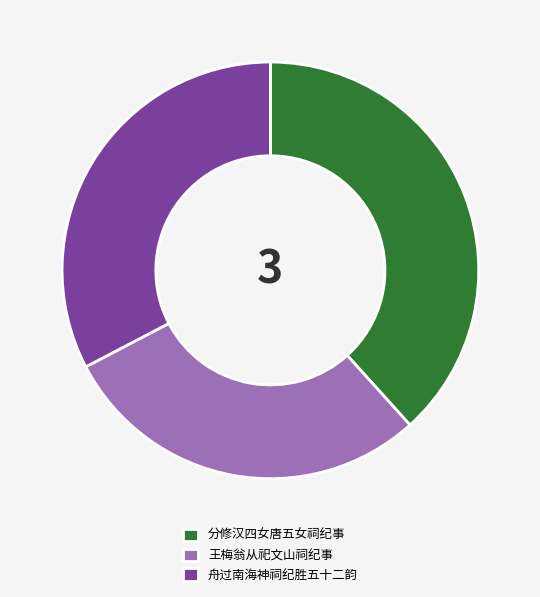

Is there any slice that represents more than half of the pie?

No